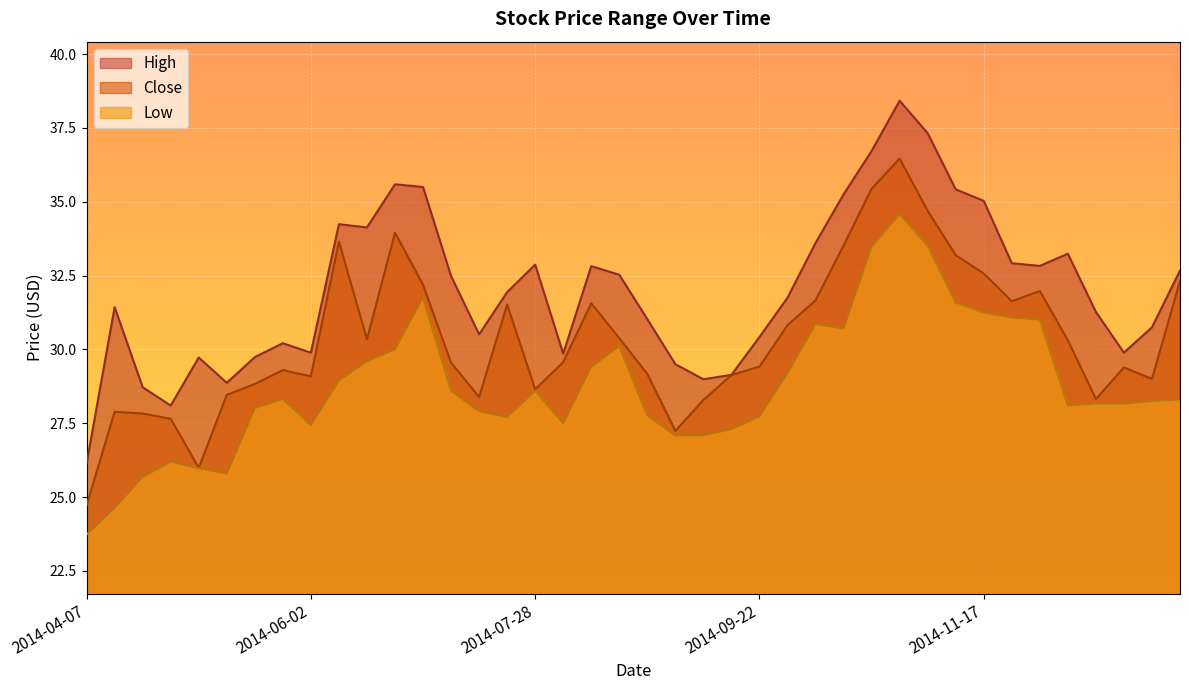

What is the sum of the High values at 2014-06-02 and 2015-01-05?

62.6